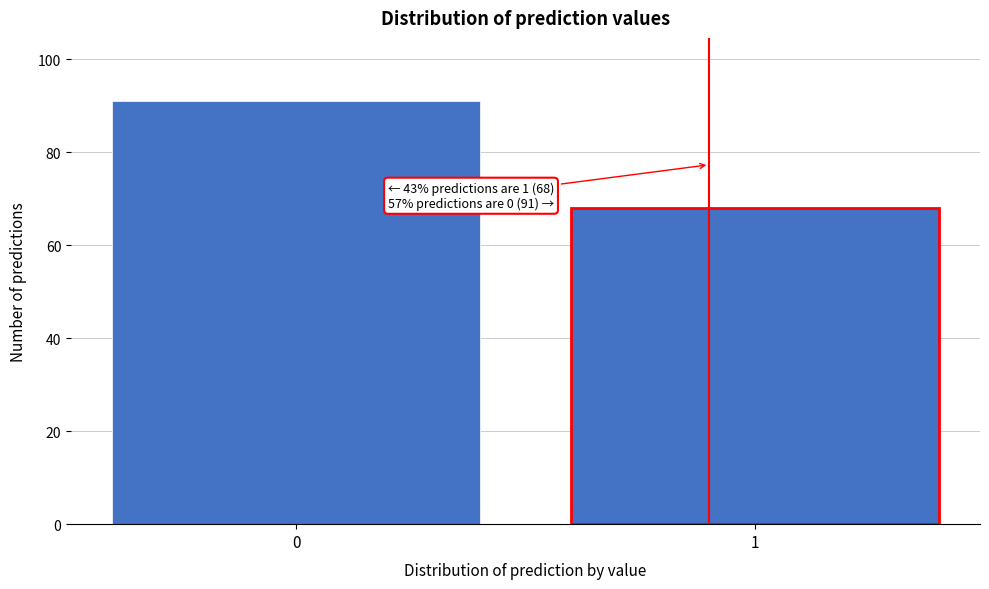

Reading right to left, extract all data points from this chart.

68	91